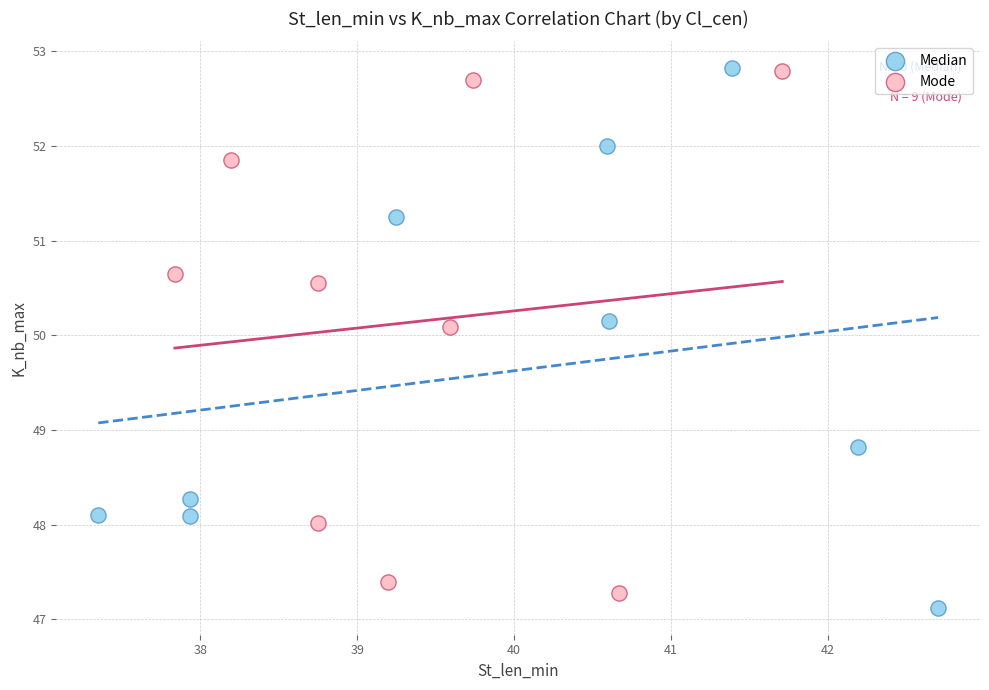

Which series contains the lowest Y value?

Median